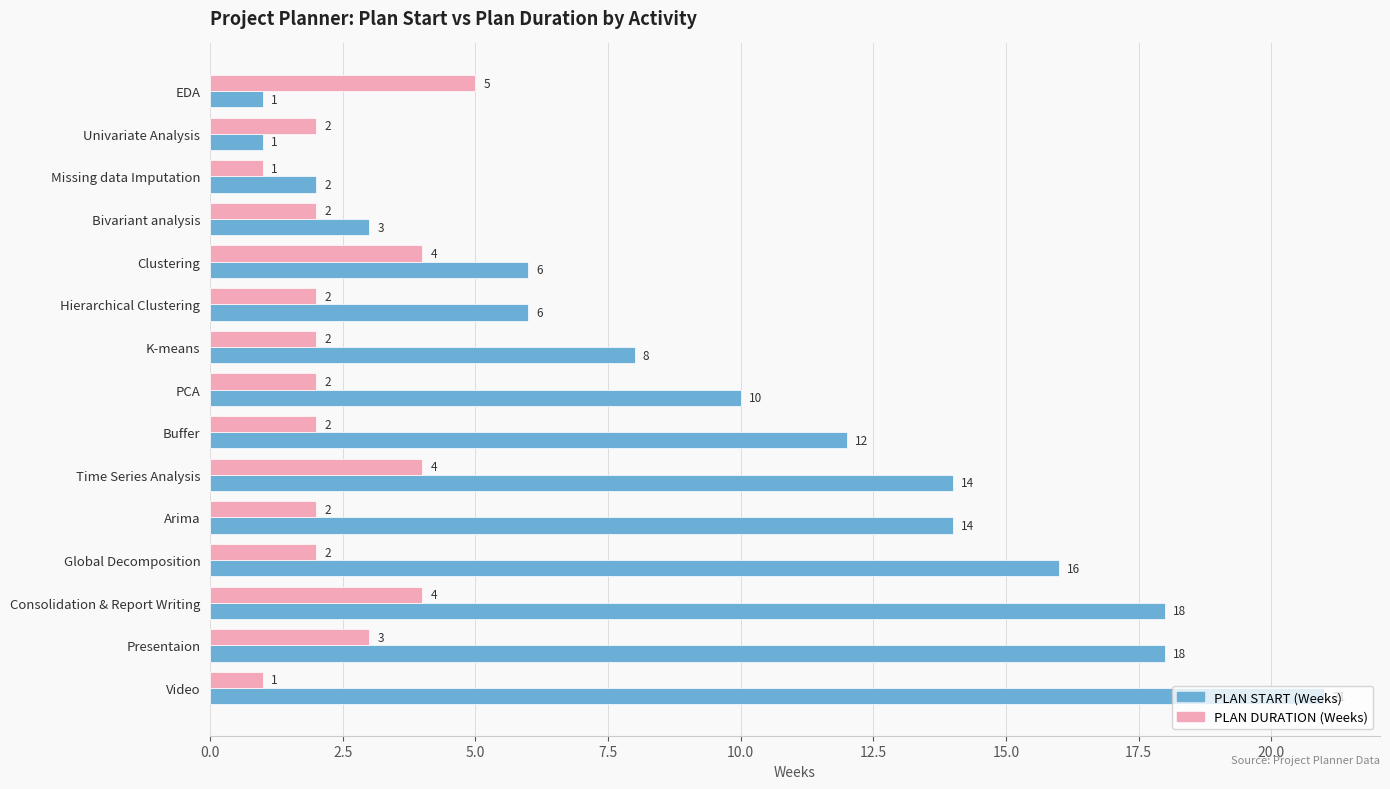

Read the PLAN DURATION (Weeks) value at Clustering.

4